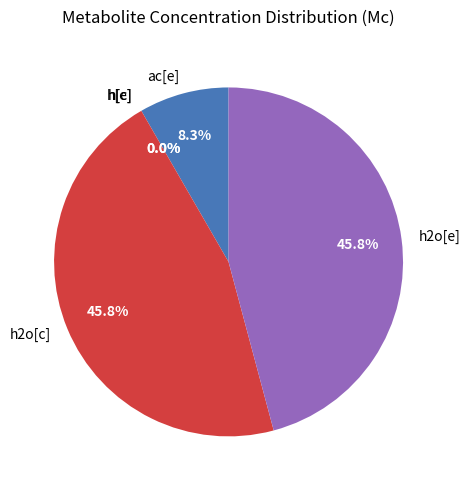

Is the sum of ac[e] and h2o[e] greater than half?

Yes